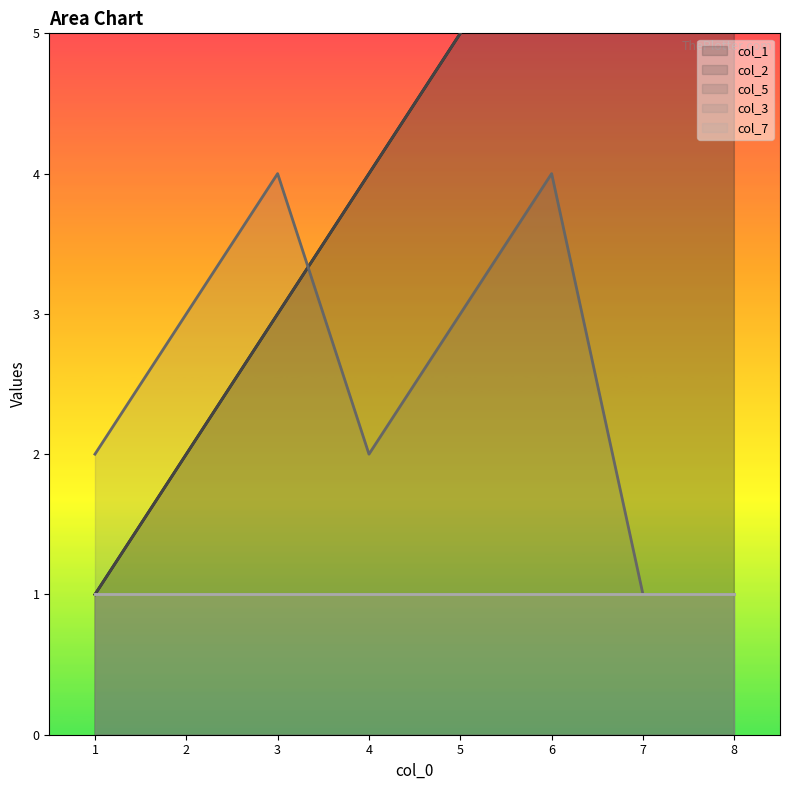

What is the maximum value for col_5?

4